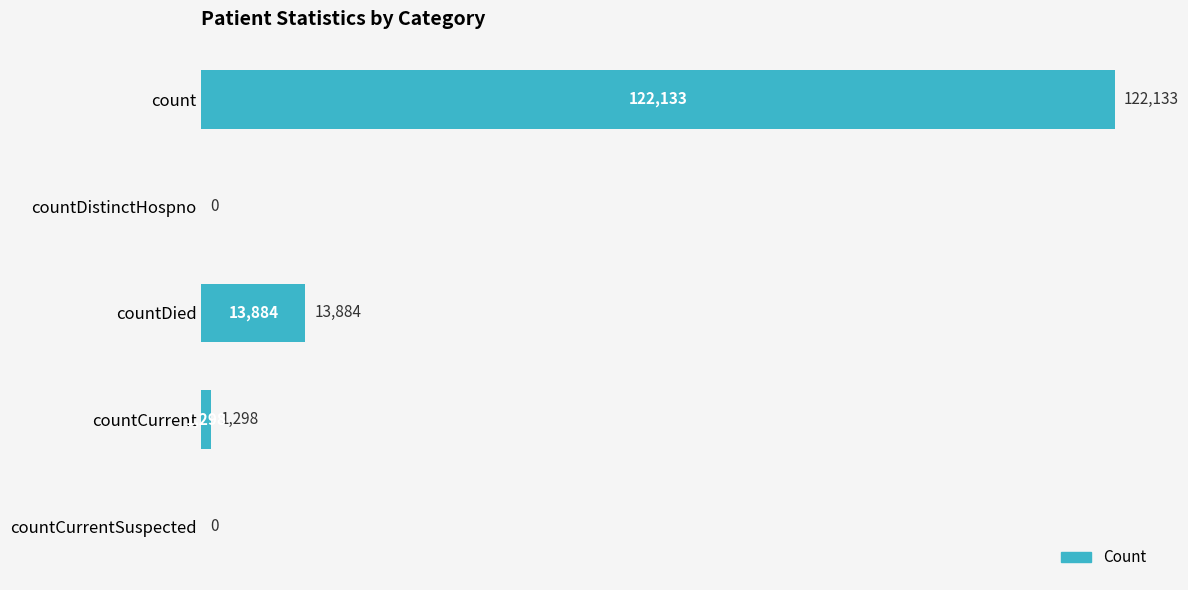

Is it true that the value at count is 122133?

True